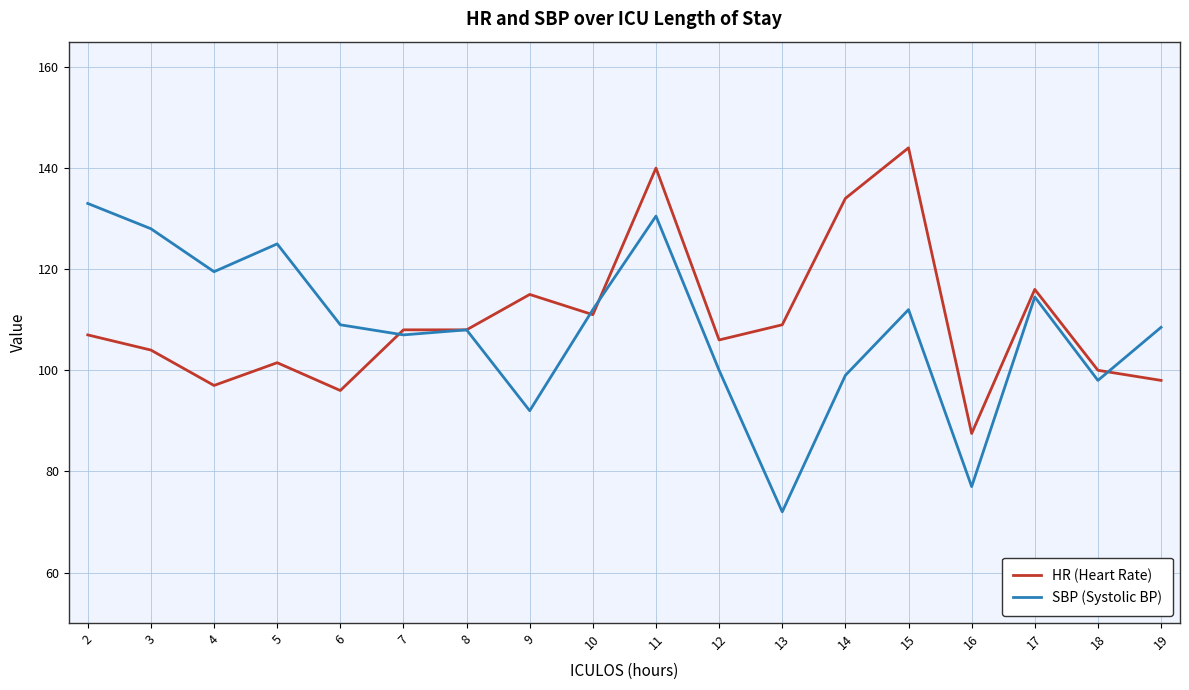

Is the value of SBP (Systolic BP) at 2 greater than the value of HR (Heart Rate) at 13?

Yes